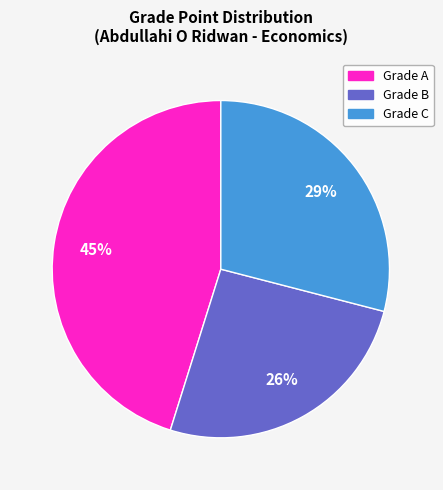

Is there a majority slice in this chart?

No